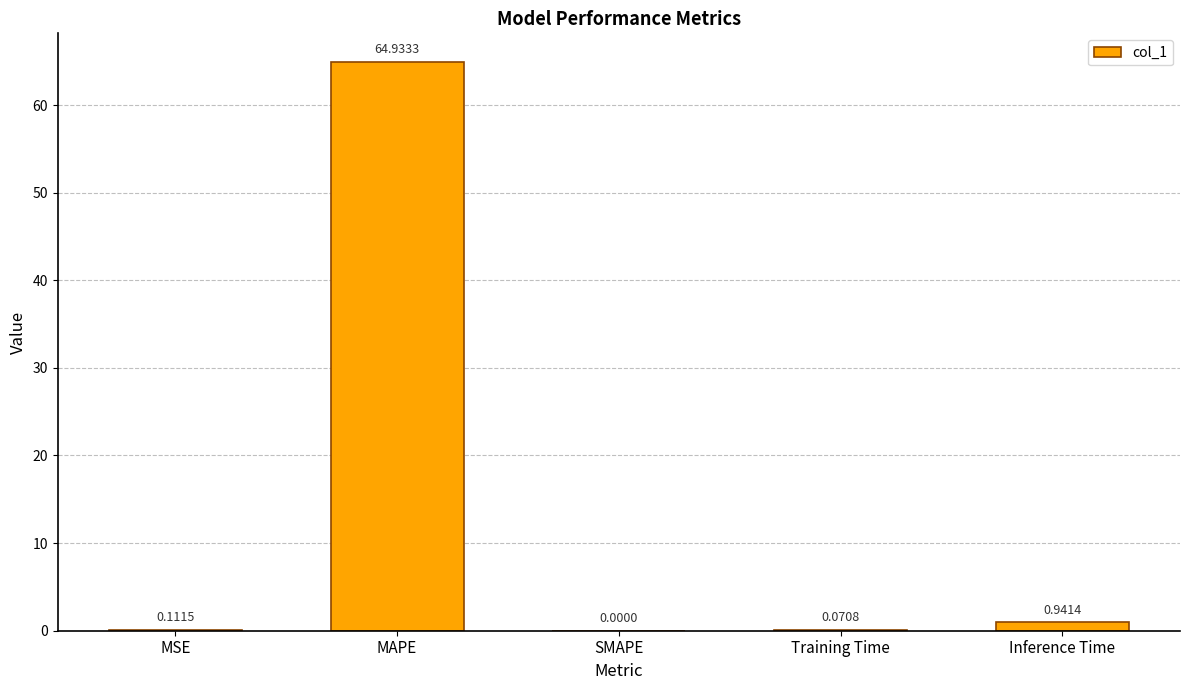

How many data points are above 0?

4